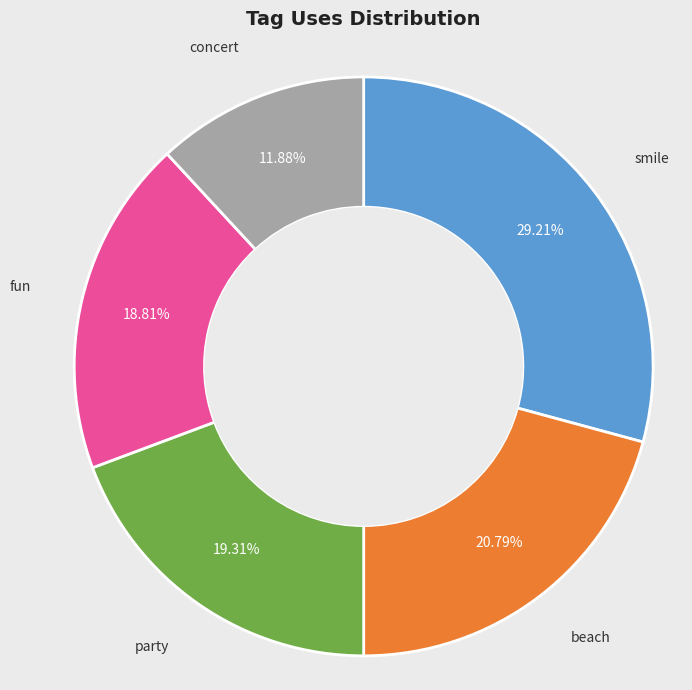

Is there any slice that represents more than half of the pie?

No